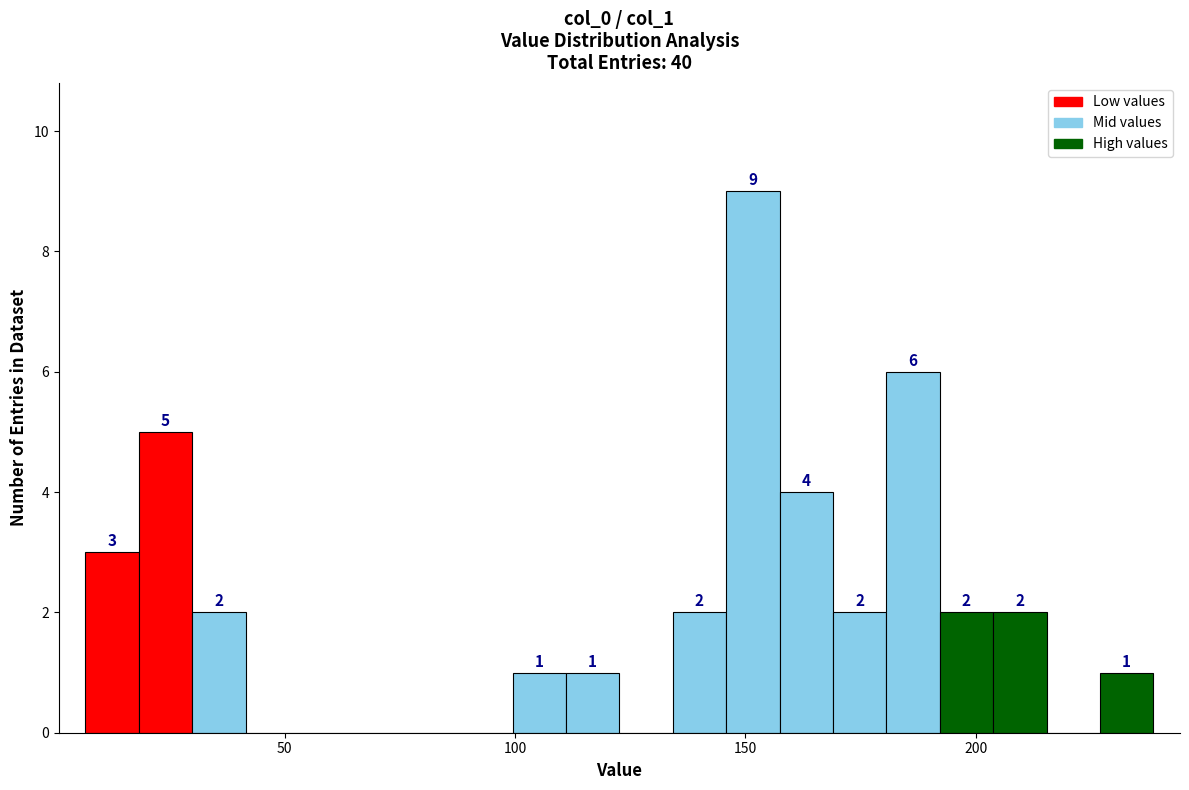

Read against the x-axis, roughly where is the centre of the tallest bar?

150